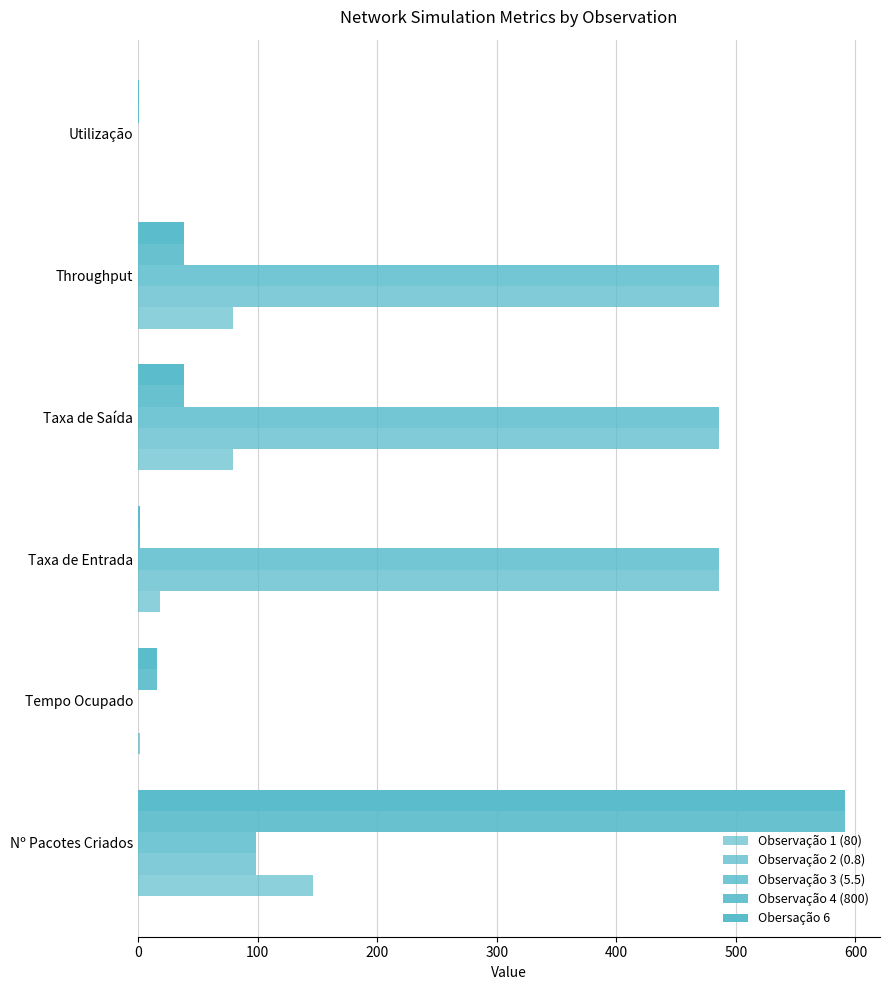

Reading left to right, extract all data points from this chart.

Observação 1 (80): 146.0	1.8	18.5	79.6	79.6	0.1
Observação 2 (0.8): 99.0	0.2	485.9	485.9	485.9	0.0
Observação 3 (5.5): 99.0	0.2	485.9	485.9	485.9	0.0
Observação 4 (800): 591.0	15.5	1.5	38.2	38.2	0.8
Obersação 6: 591.0	15.5	1.5	38.2	38.2	0.8